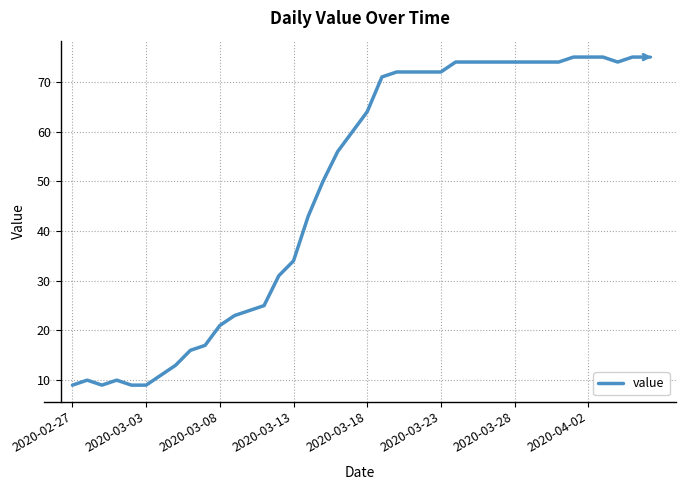

What is the smallest value displayed?

9